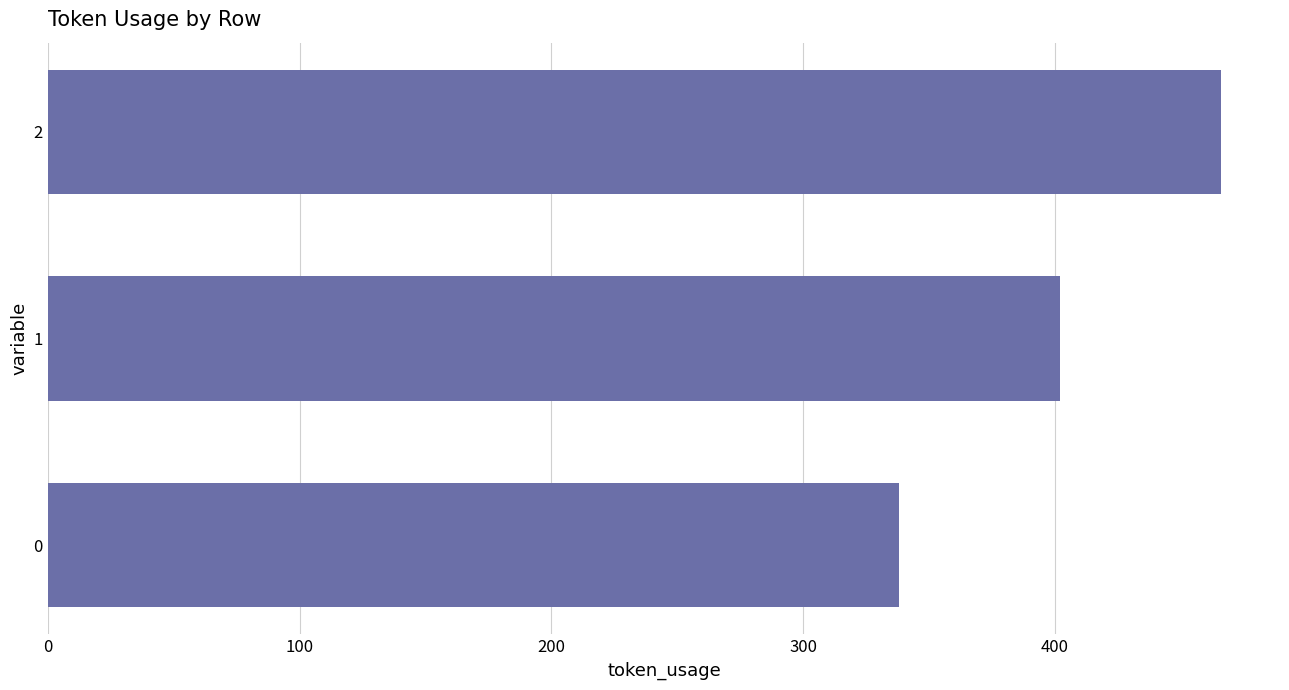

Reading top to bottom, list all the values displayed in this chart.

2=466	1=402	0=338